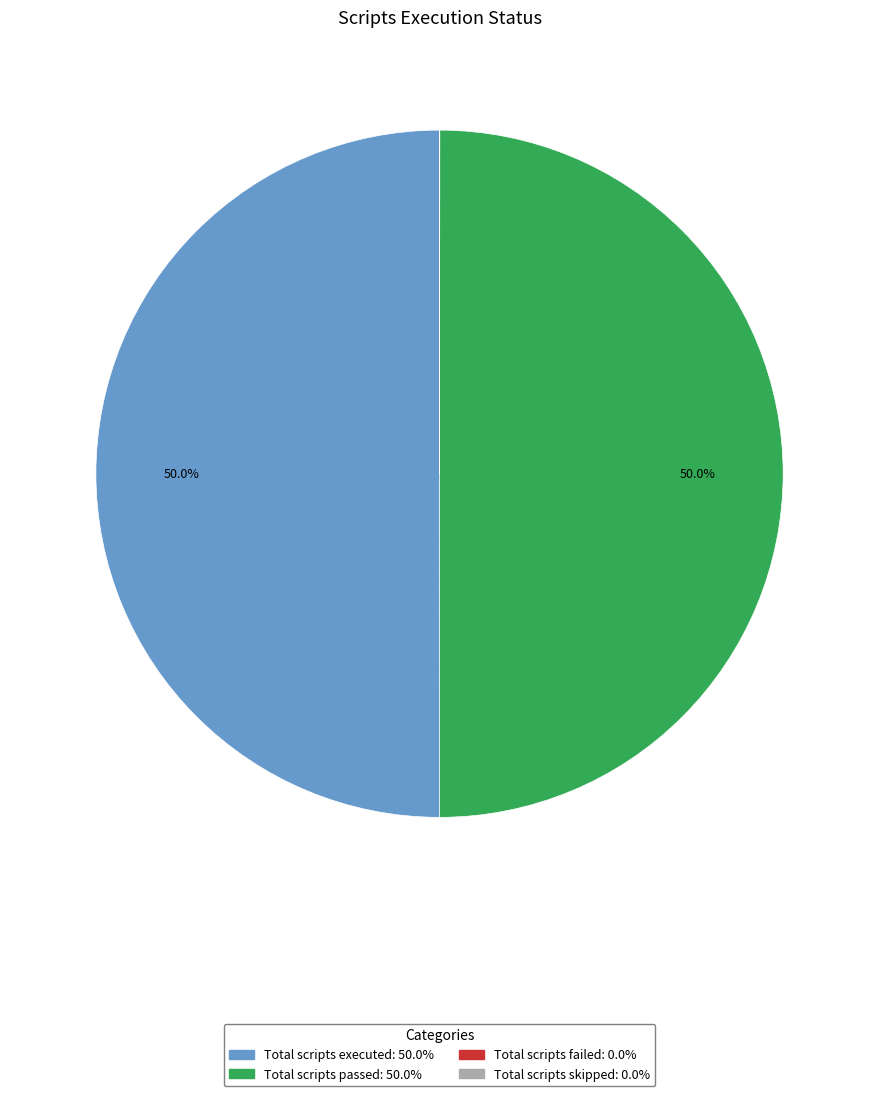

What portion of the pie excludes Total scripts passed?

50.0%